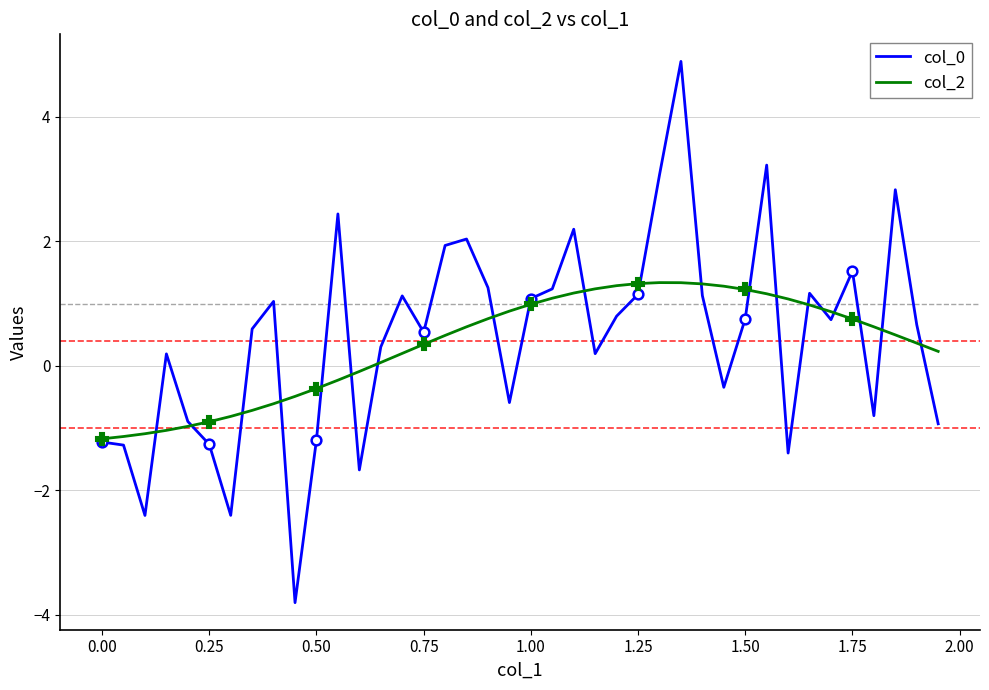

What is the minimum value for col_0?

-3.8